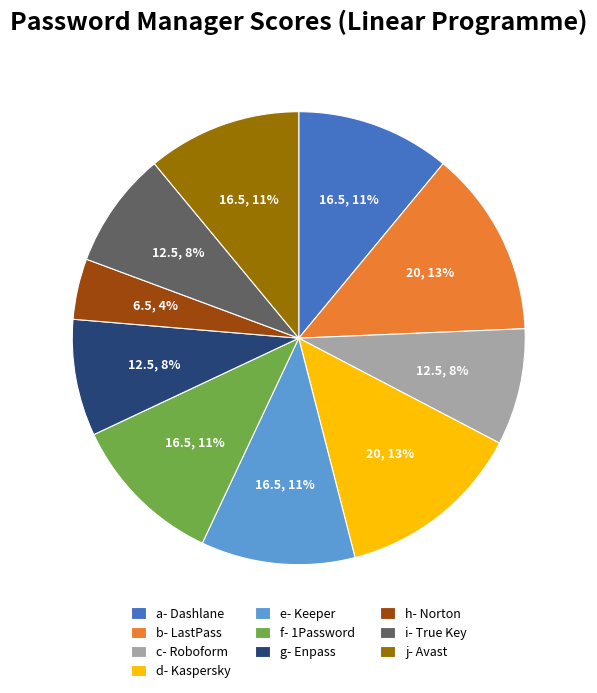

Is the sum of e- Keeper and c- Roboform greater than half?

No